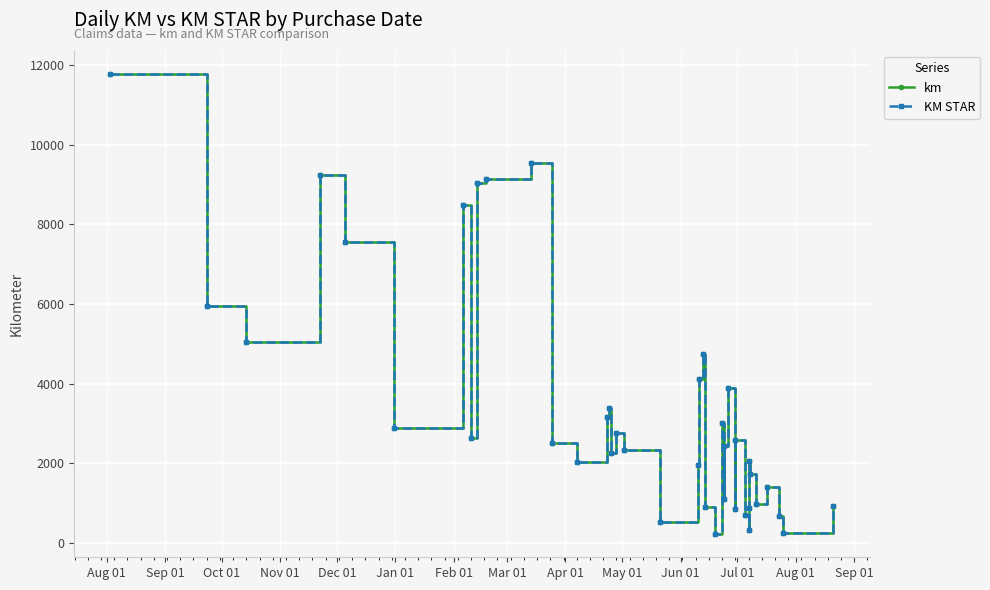

How many data points does each series have?

40